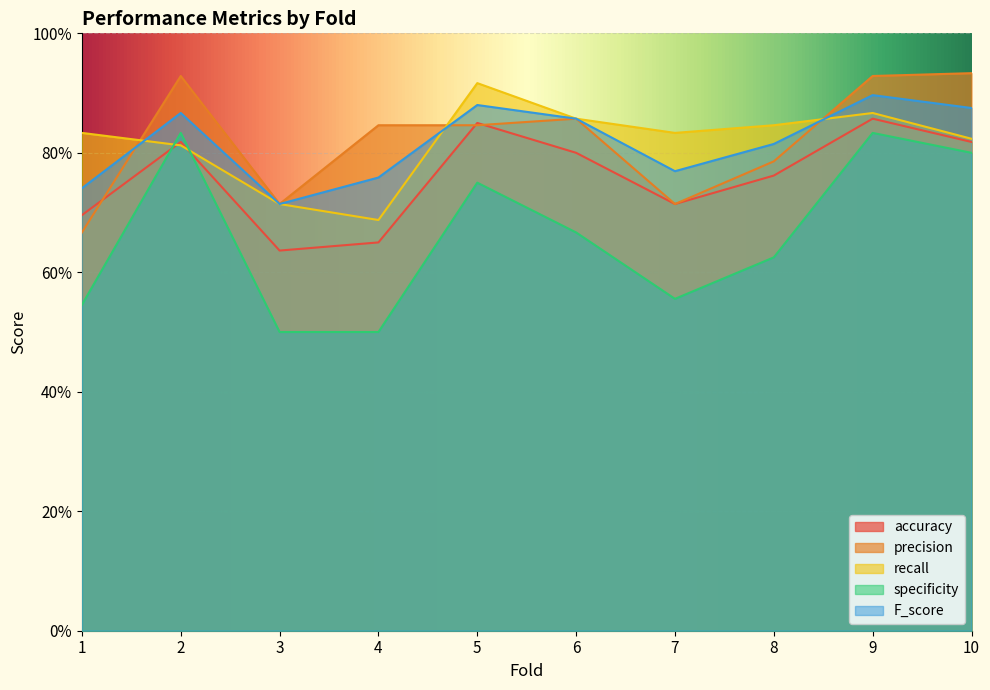

After their last crossing, which series has the higher values: F_score or recall?

F_score